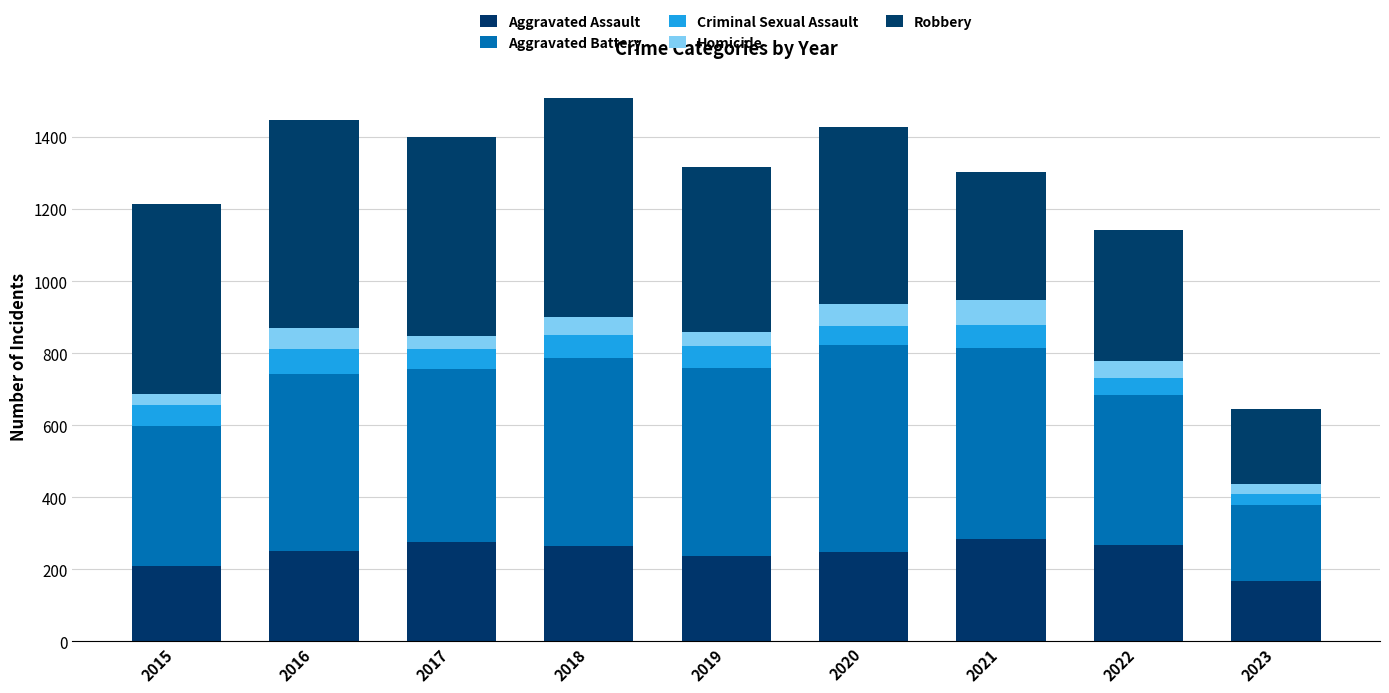

What is the sum of the Aggravated Battery values at 2019 and 2023?

733